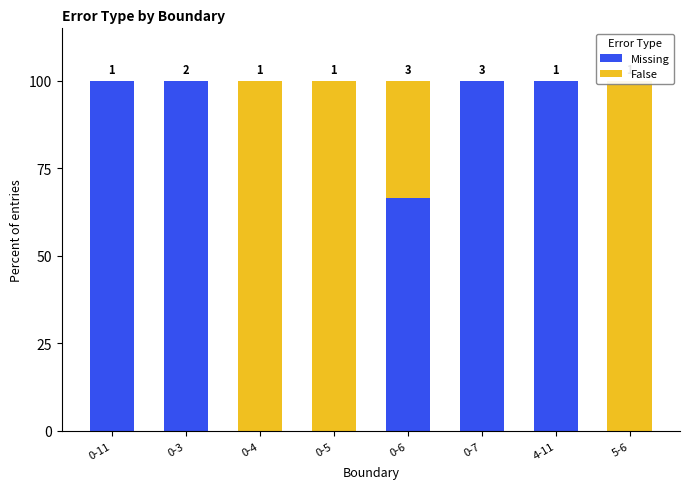

Is it true that False equals 47.2 at 5-6?

False